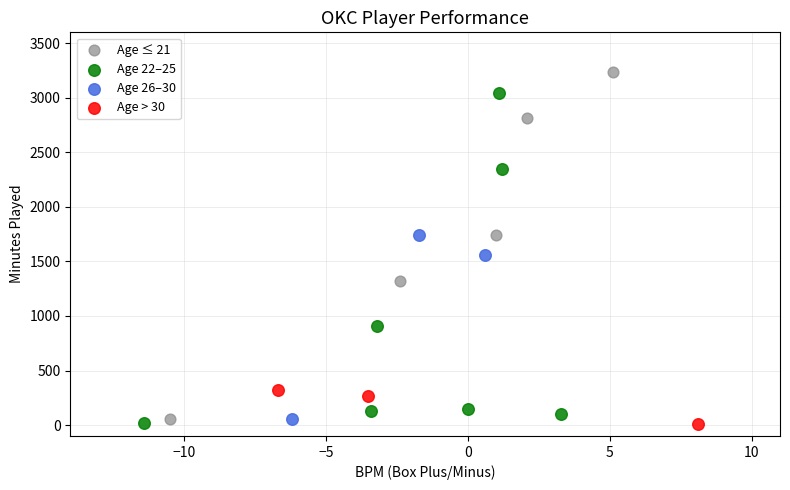

Which series contains the highest Y value?

Age ≤ 21